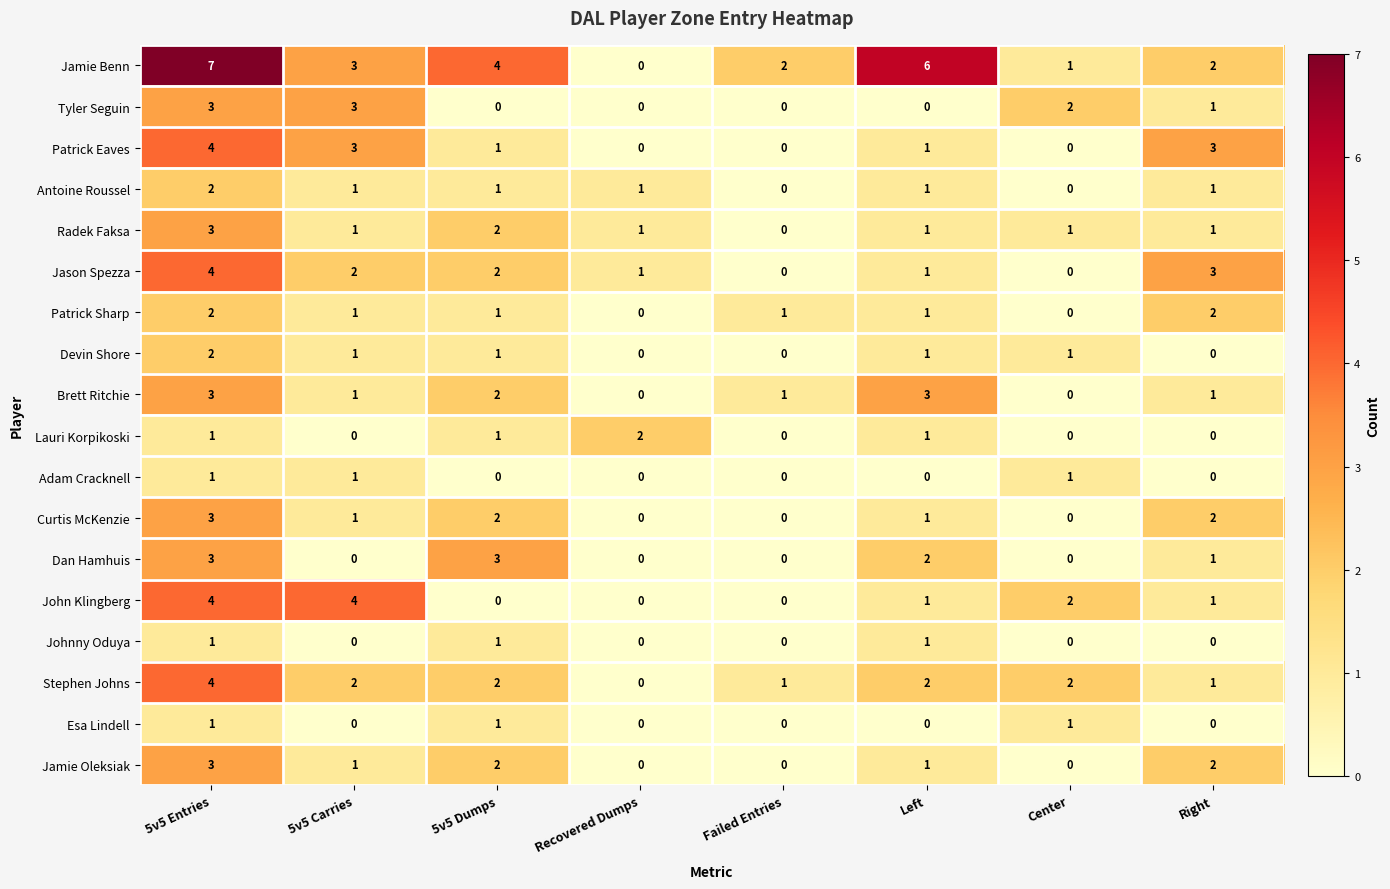

The John Klingberg series shows 0 at Recovered Dumps. True or false?

True